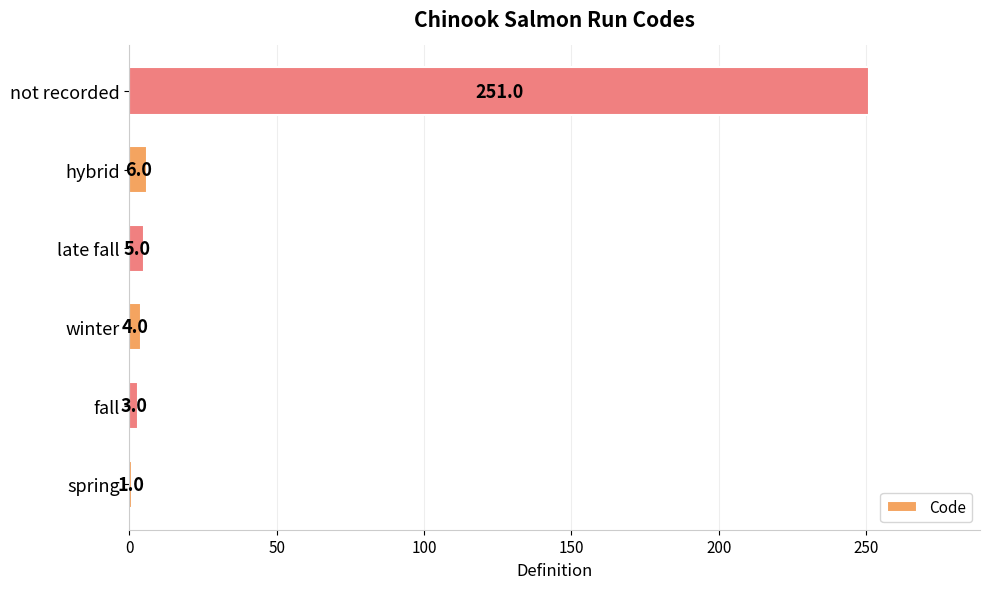

At which label is the value closest to 126?

hybrid